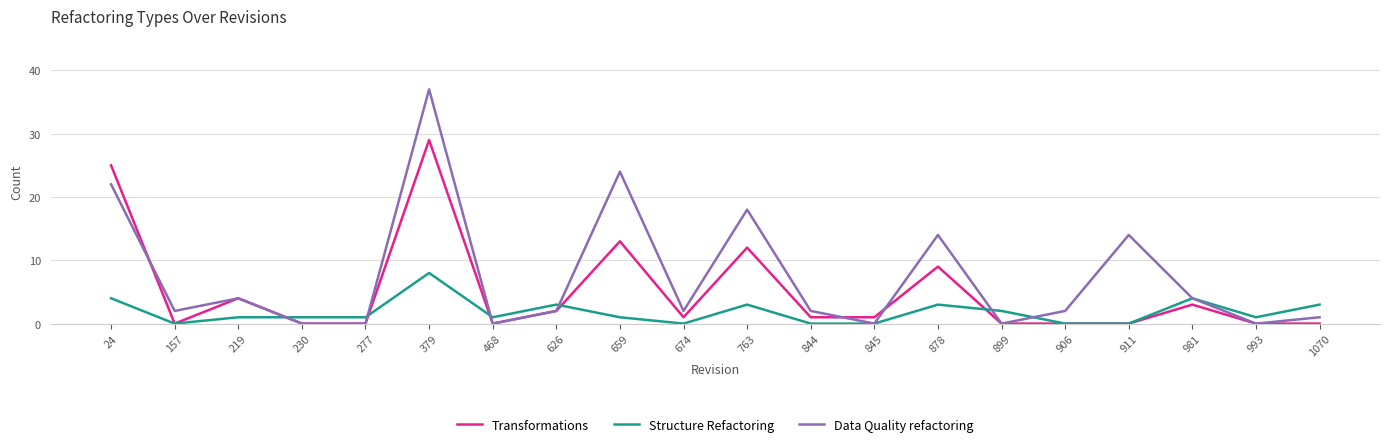

Between which two adjacent categories do Structure Refactoring and Data Quality refactoring first intersect?

219 and 230